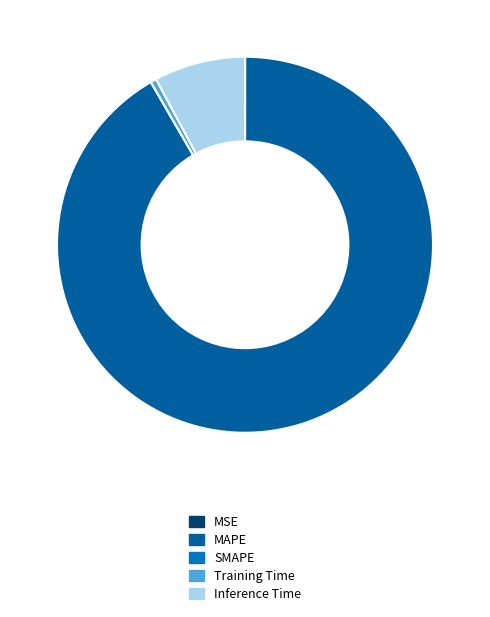

True or false: Training Time accounts for 1% of the total.

True